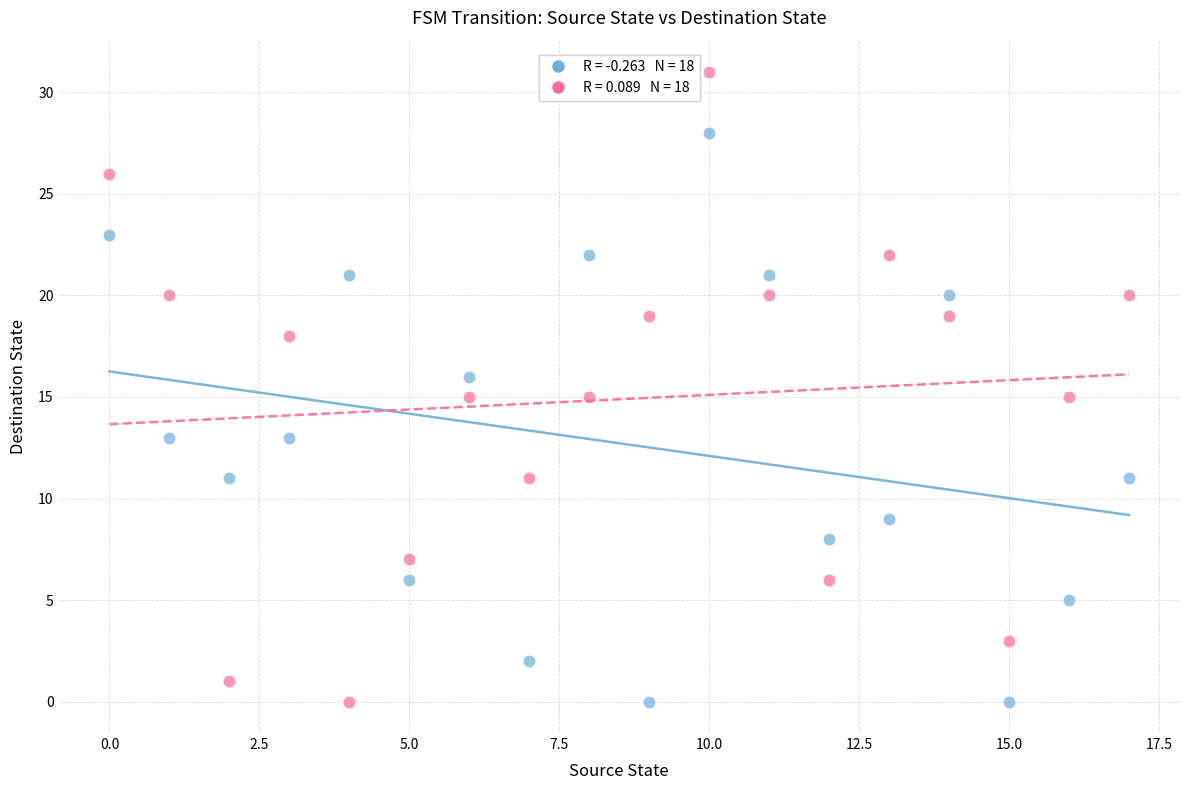

Across all data points, what is the range of Y values (max minus min)?

31